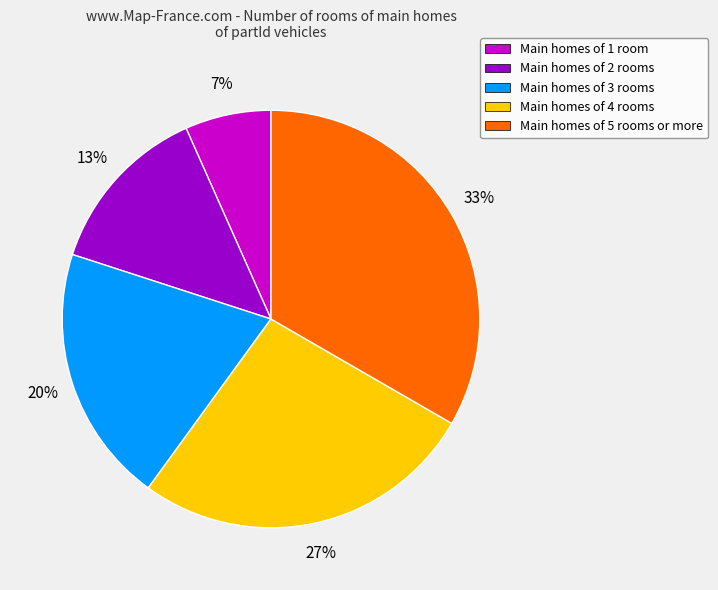

Does Main homes of 2 rooms represent more than half of the total?

No